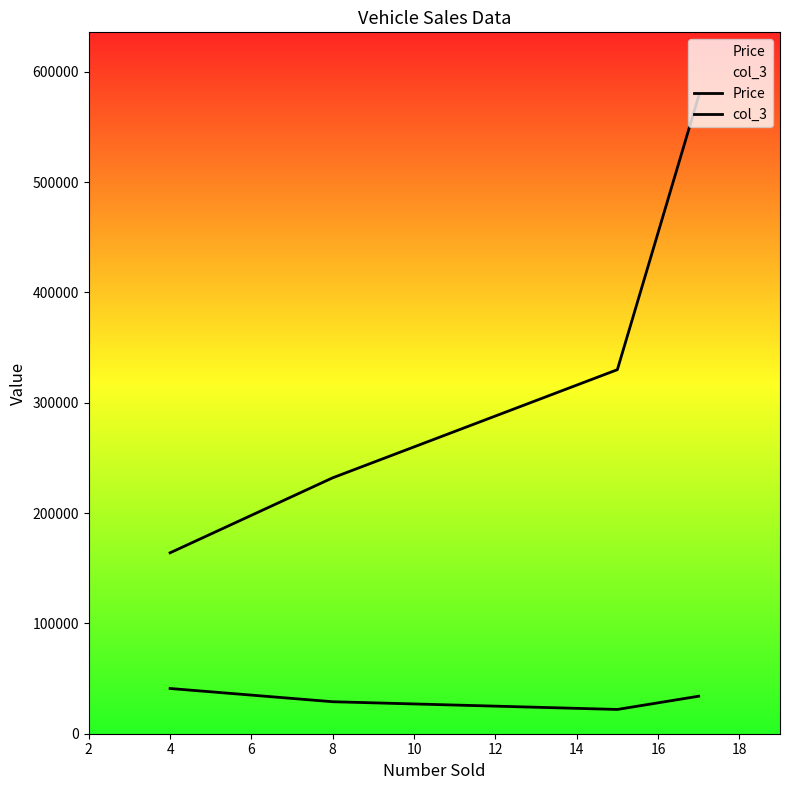

True or false: col_3 and Price intersect in this chart.

False